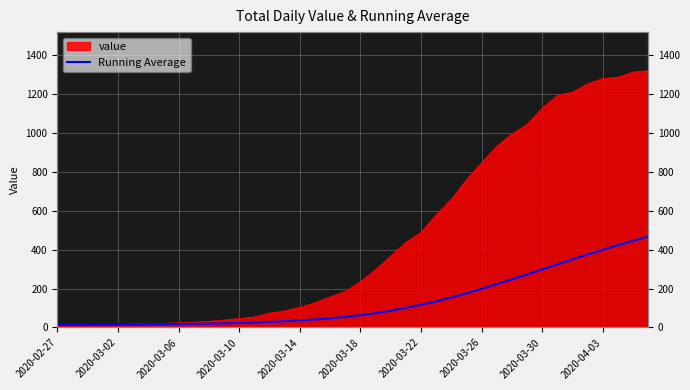

True or false: the data has more than 1 interior local peaks.

False